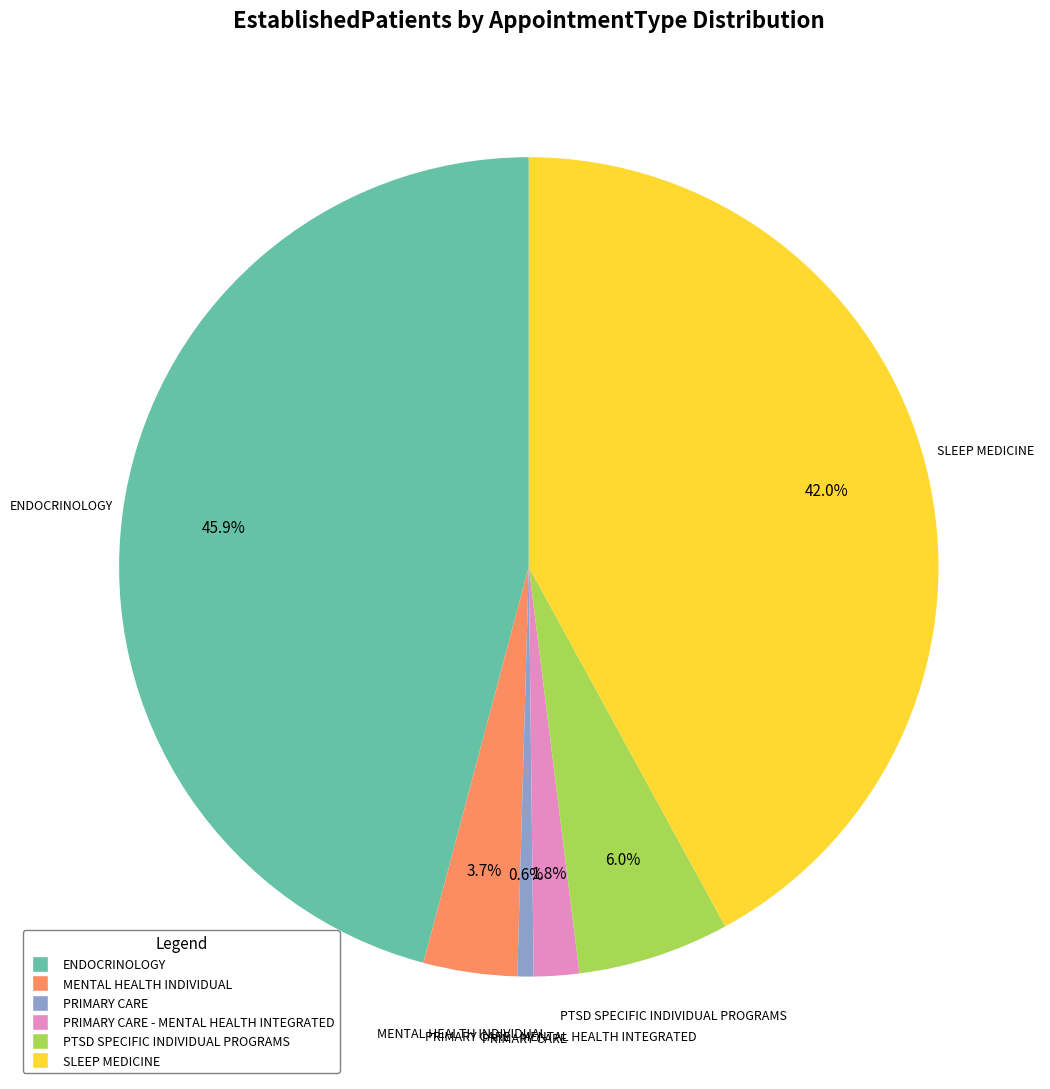

Is there a majority slice in this chart?

No